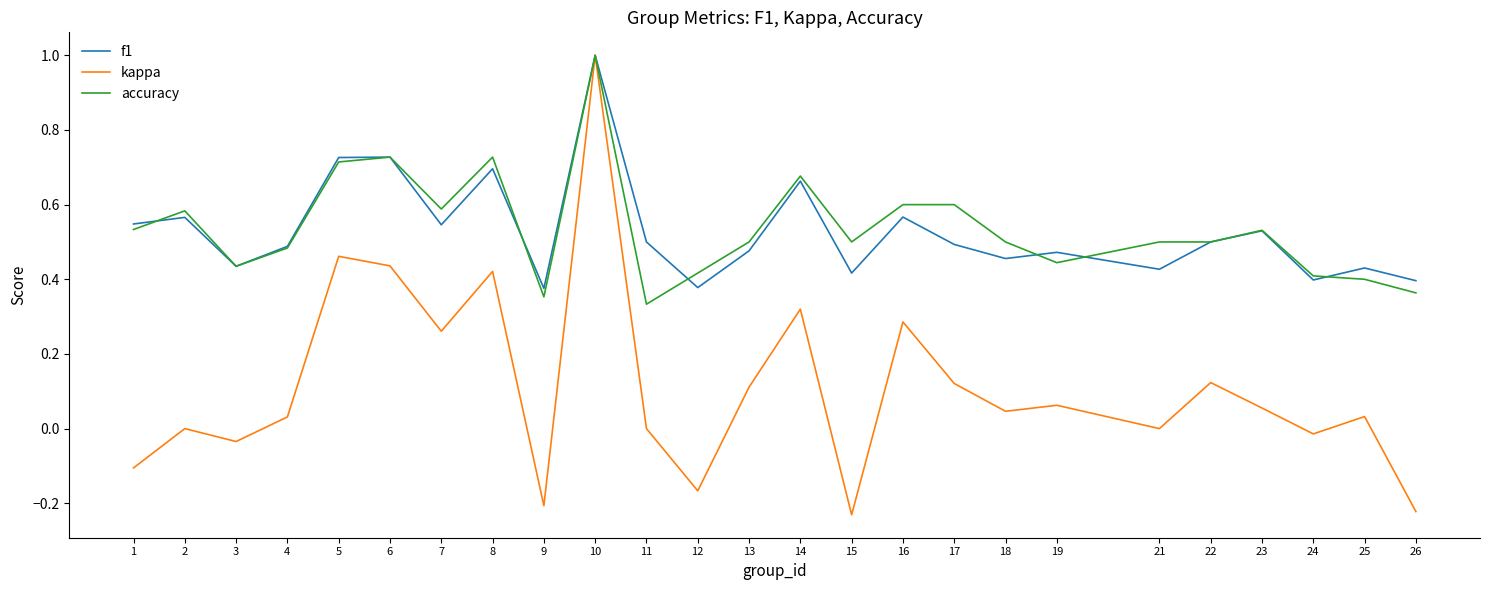

What is the maximum value shown in the chart?

1.0